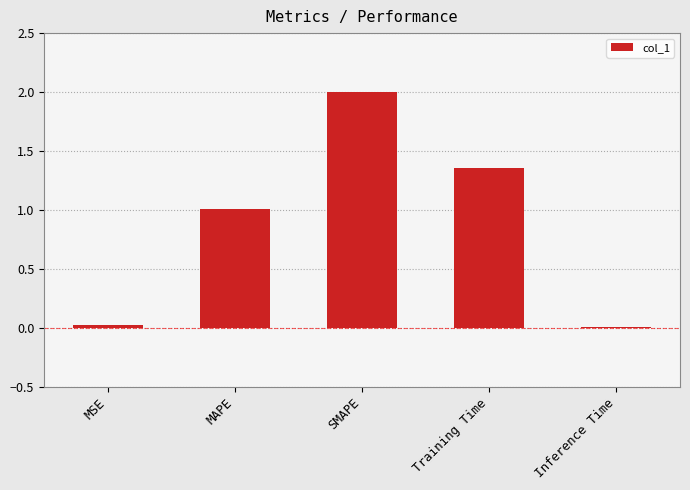

What is the maximum value shown in the chart?

2.0